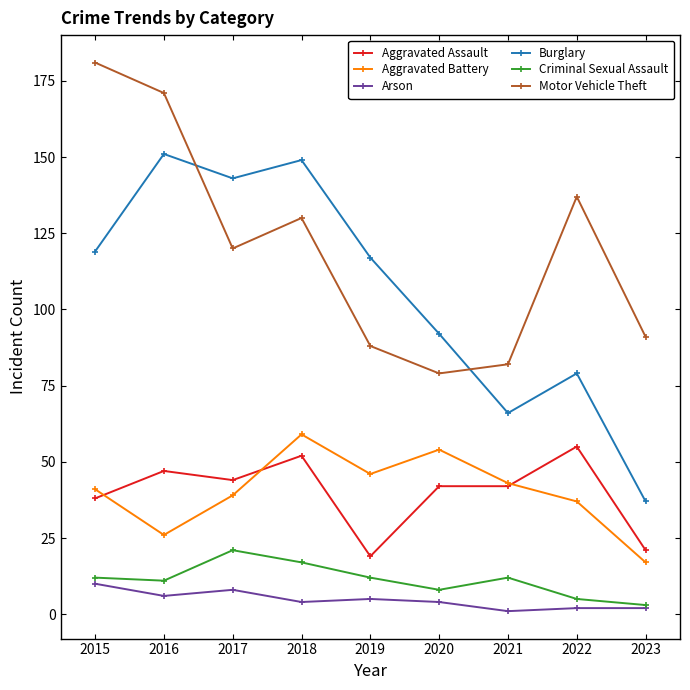

How many interior local valleys does the Aggravated Battery series have?

2